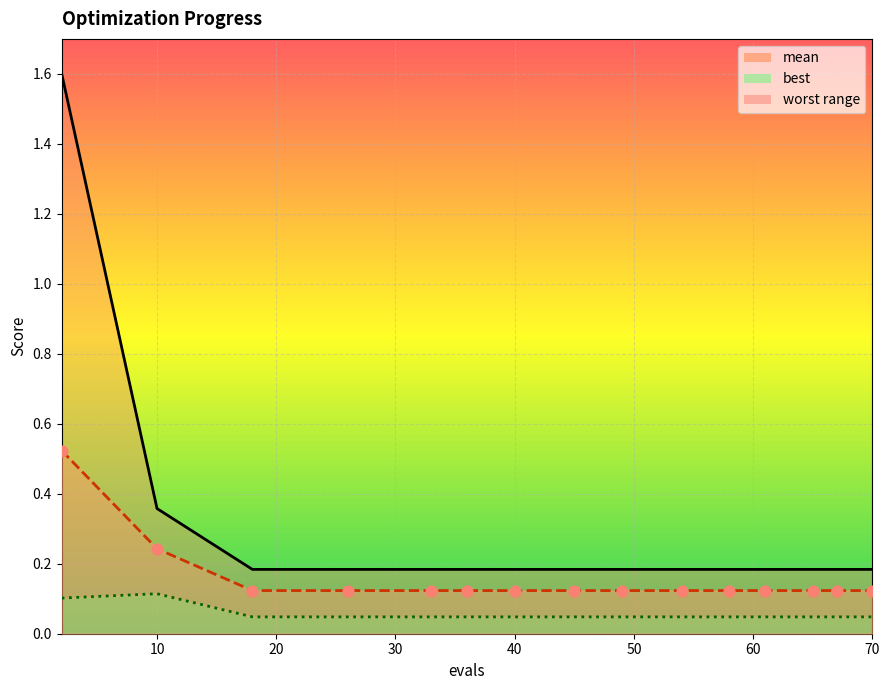

At how many categories does at least one series exceed 0?

15